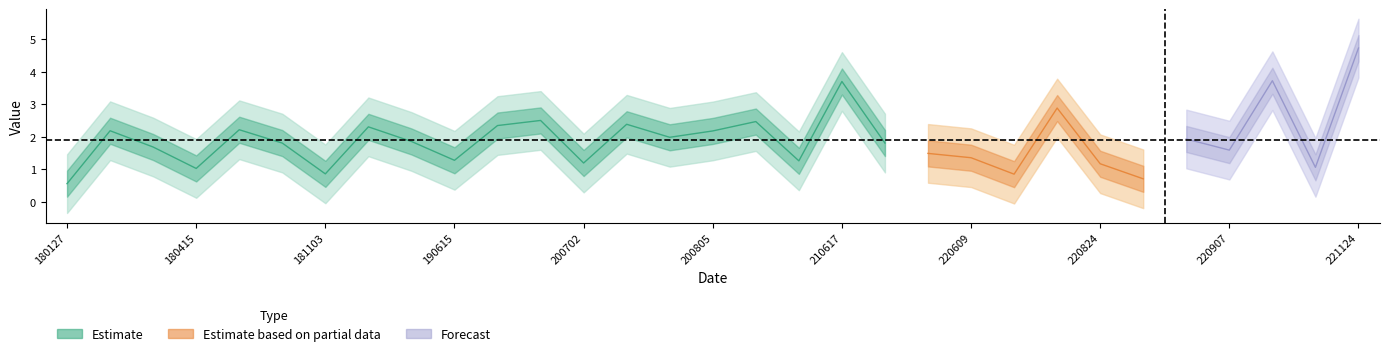

What is the sum of the values at 200415 and 180810?

4.2